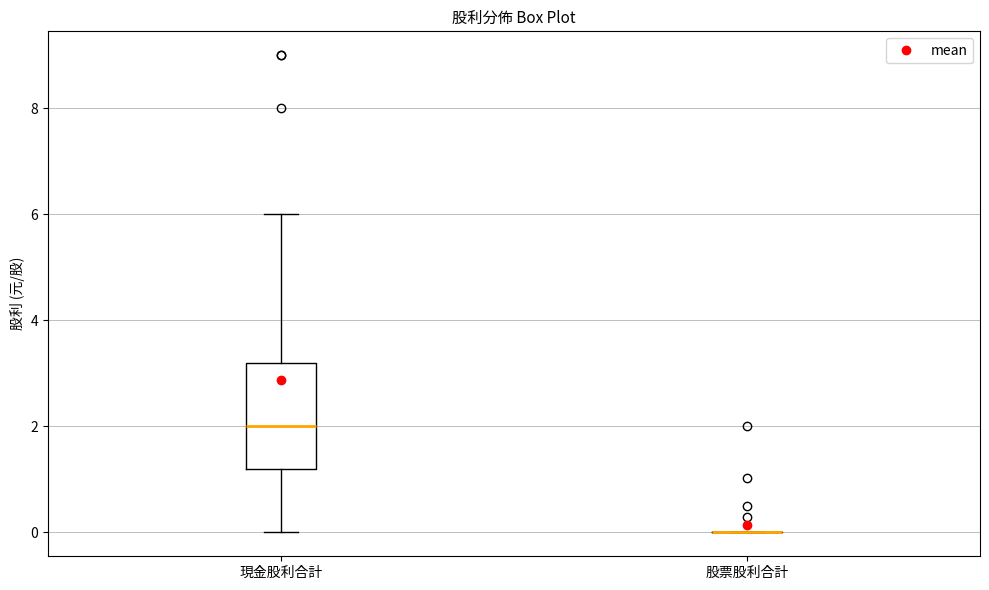

Where does the upper whisker of the box for 現金股利合計 end on the y-axis? The values are not printed on the chart, so give them approximately, as read against the axis.

6.0